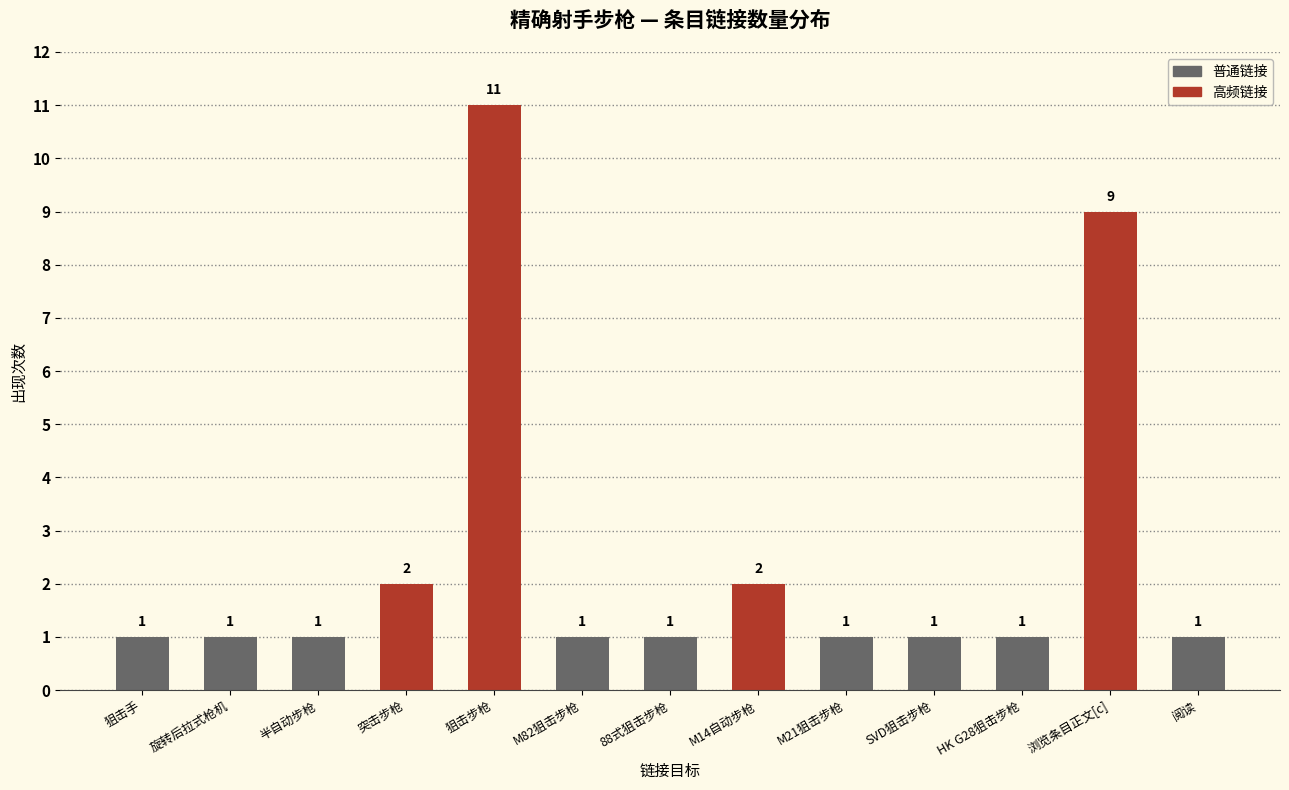

What is the value of the 5th bar from the left?

11